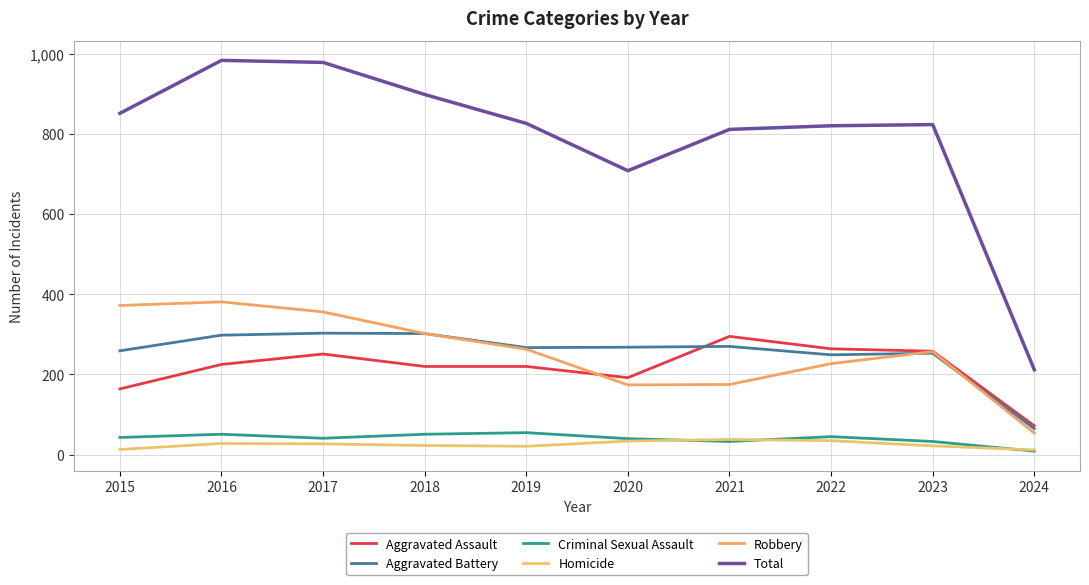

What is the value of the Criminal Sexual Assault point at the 5th from the left?

55